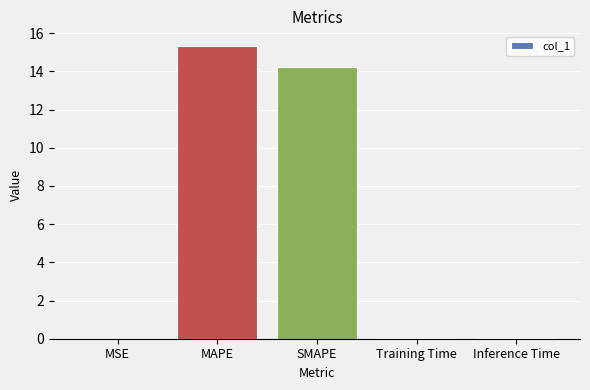

Which has a higher value, Inference Time or SMAPE?

SMAPE